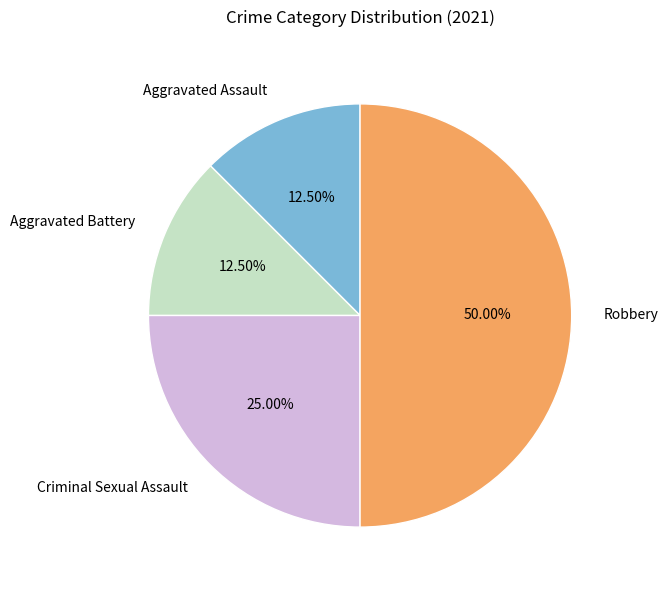

Count the number of slices in the pie.

4